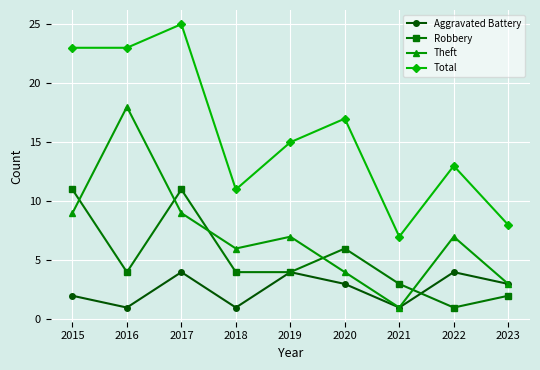

How many data points does each series have?

9